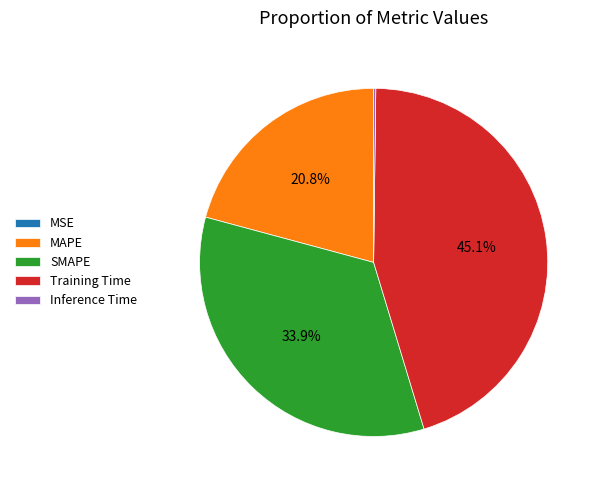

Which has a higher value, SMAPE or Training Time?

Training Time